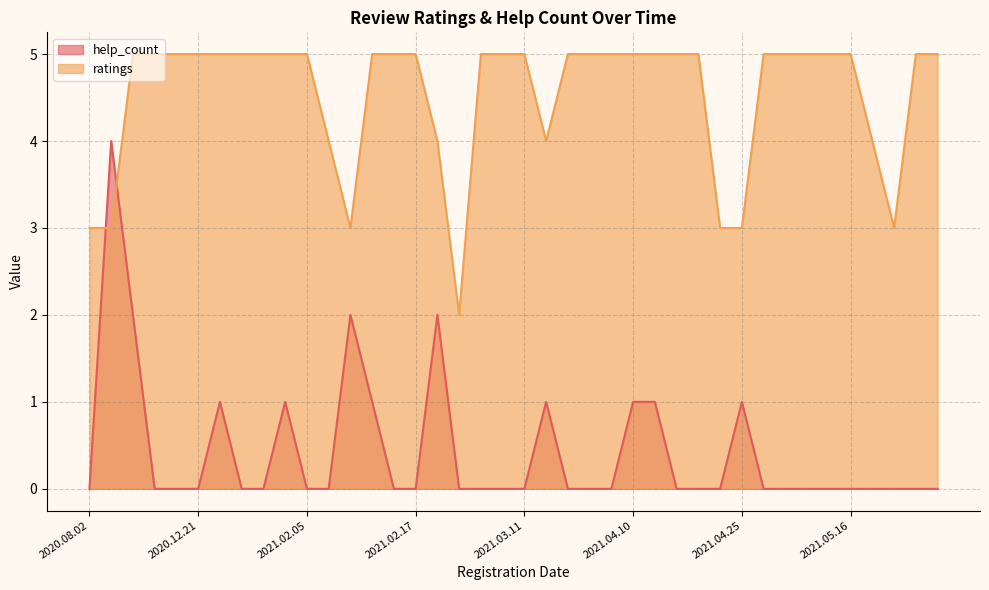

Rank the series by their maximum value, from highest to lowest.

ratings, help_count